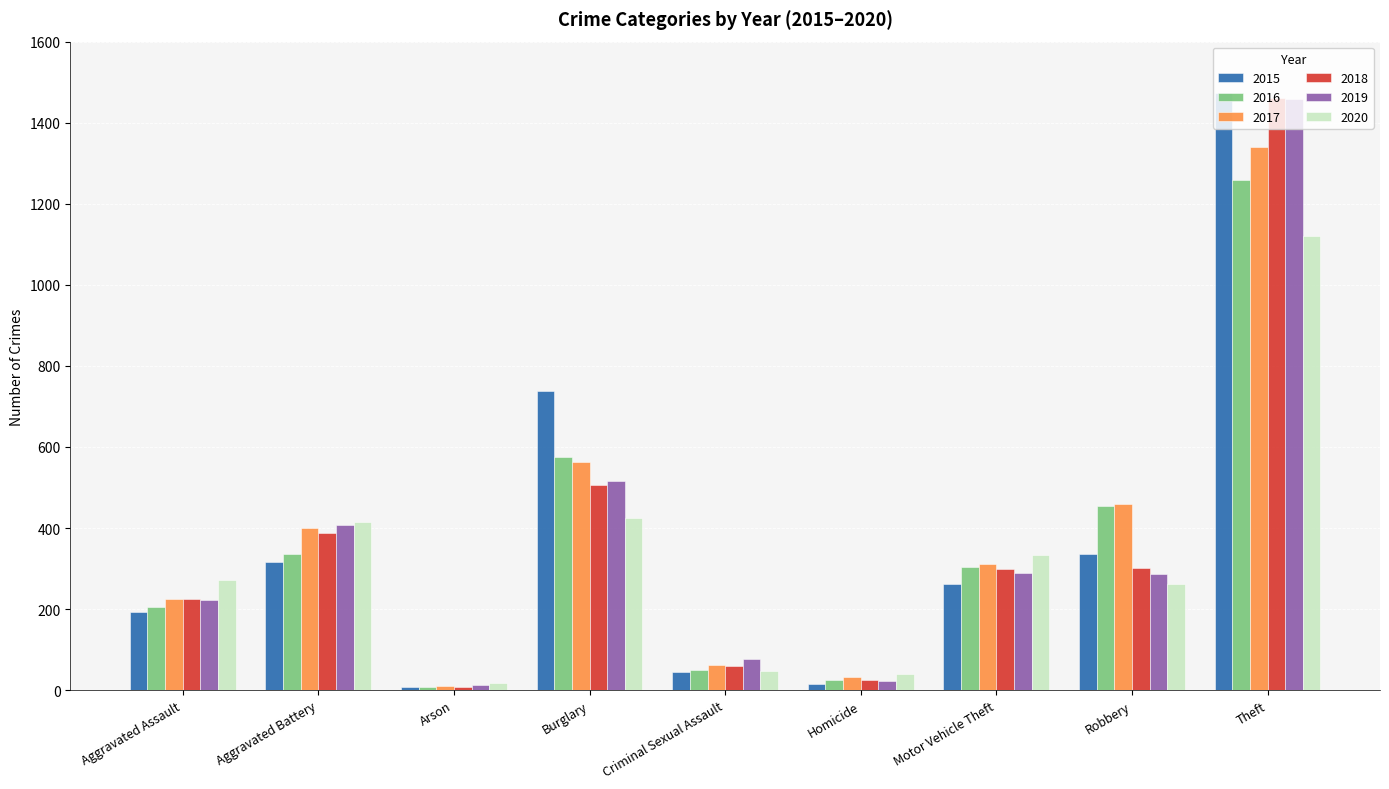

What are all the series names shown in the legend?

2015, 2016, 2017, 2018, 2019, 2020